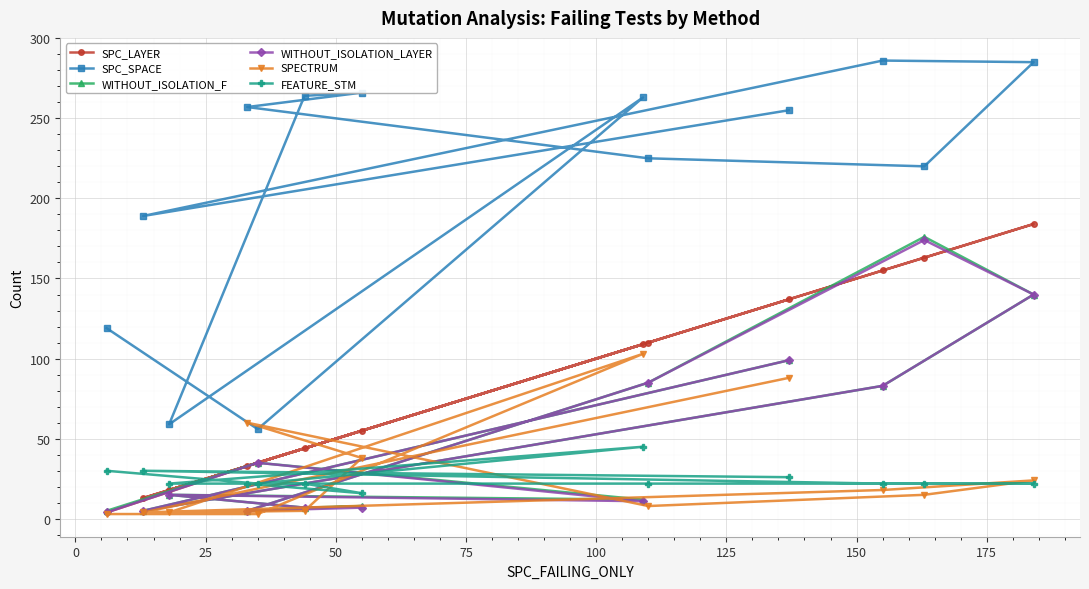

Which series has the widest spread of values?

SPC_SPACE